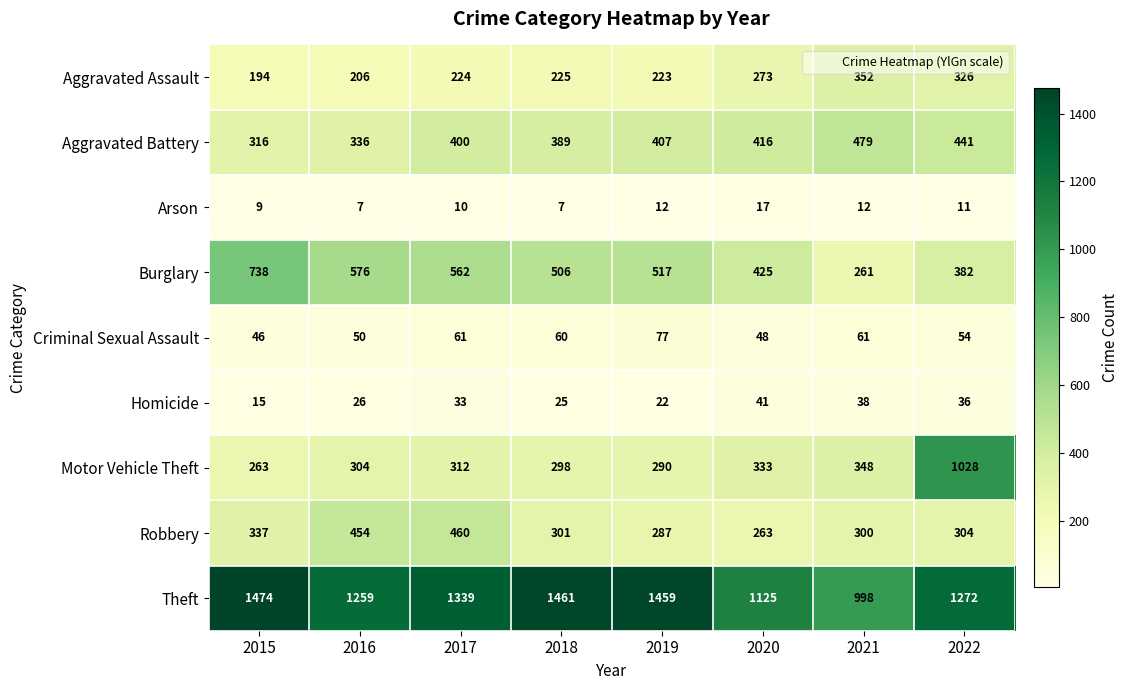

At how many categories does at least one series exceed 255?

8